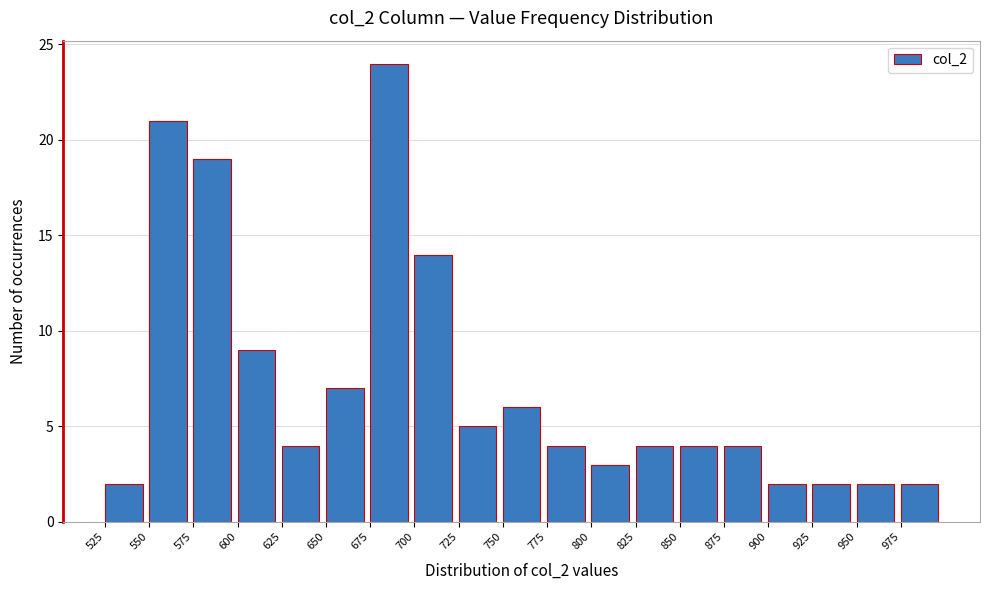

How tall is the bar that spans 925 to 950 on the x-axis? The values are not printed on the chart, so give them approximately, as read against the axis.

2